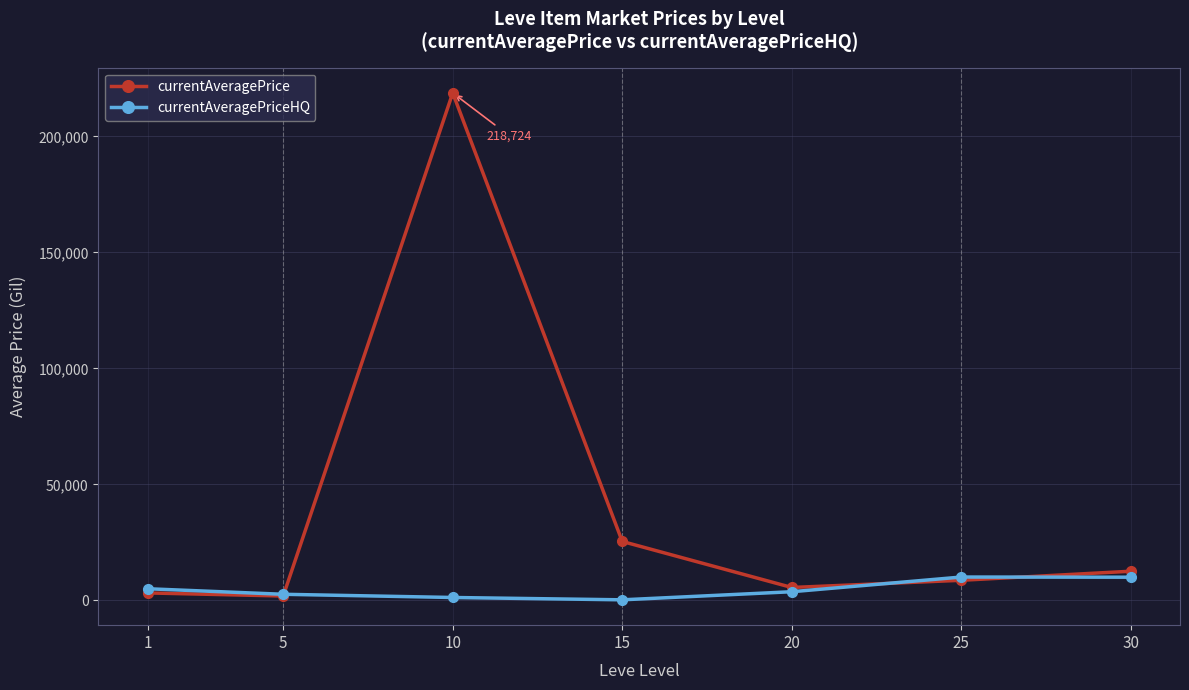

How many distinct data groups are displayed?

2